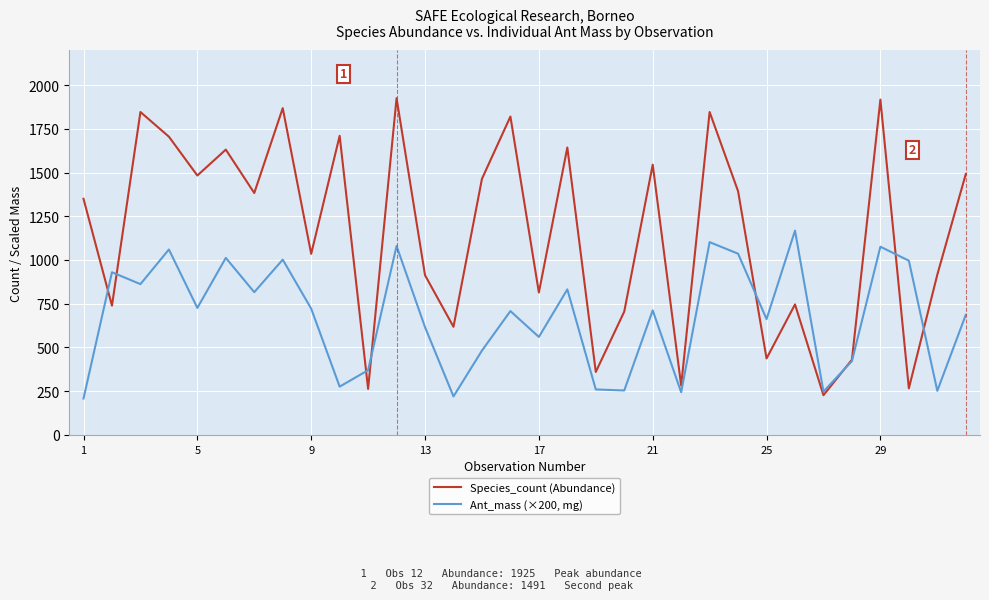

What are all the series names shown in the legend?

Species_count (Abundance), Ant_mass (×200, mg)